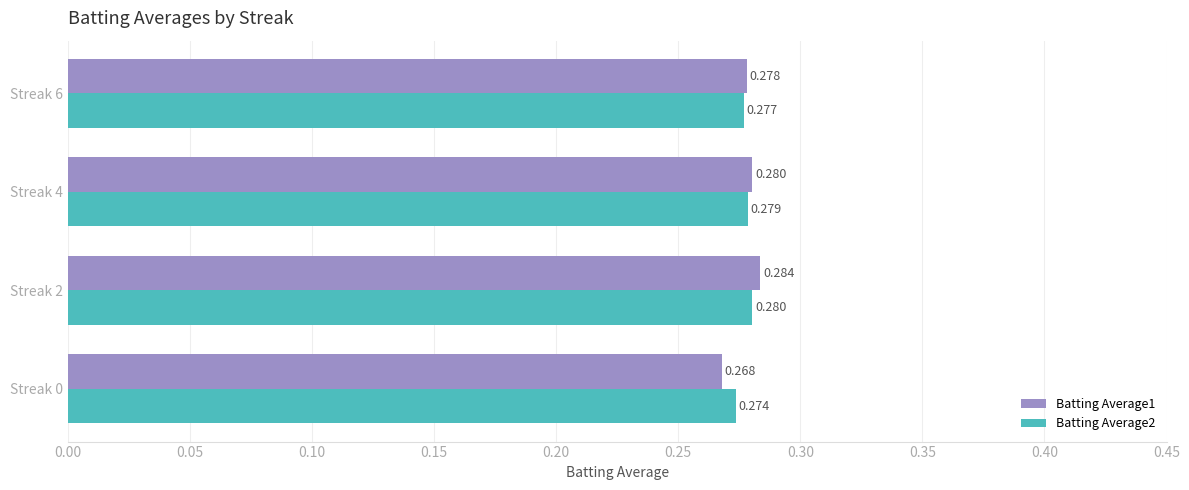

Which label corresponds to the largest value in the chart?

Streak 2